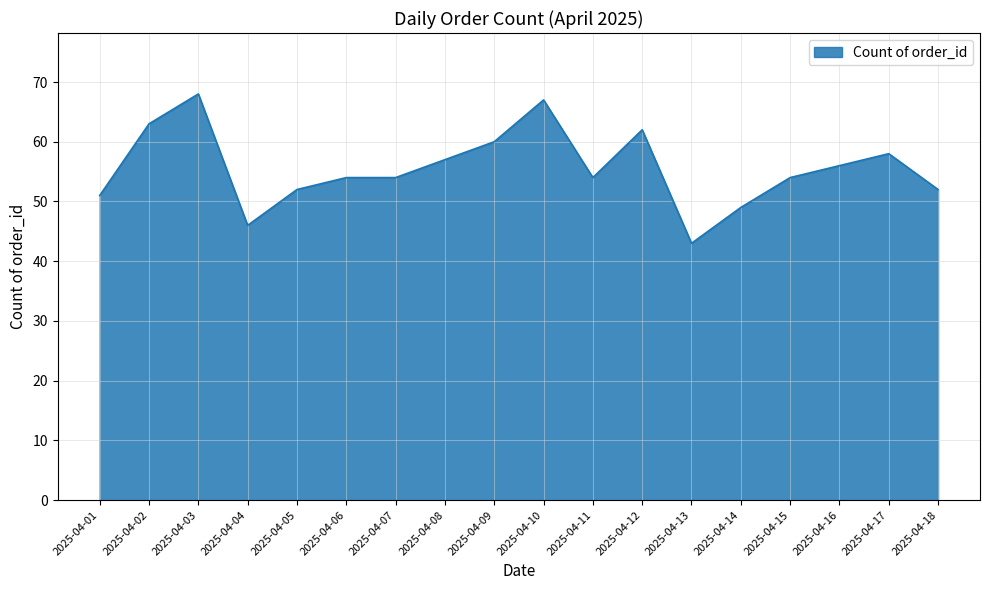

What is the greatest value displayed?

68